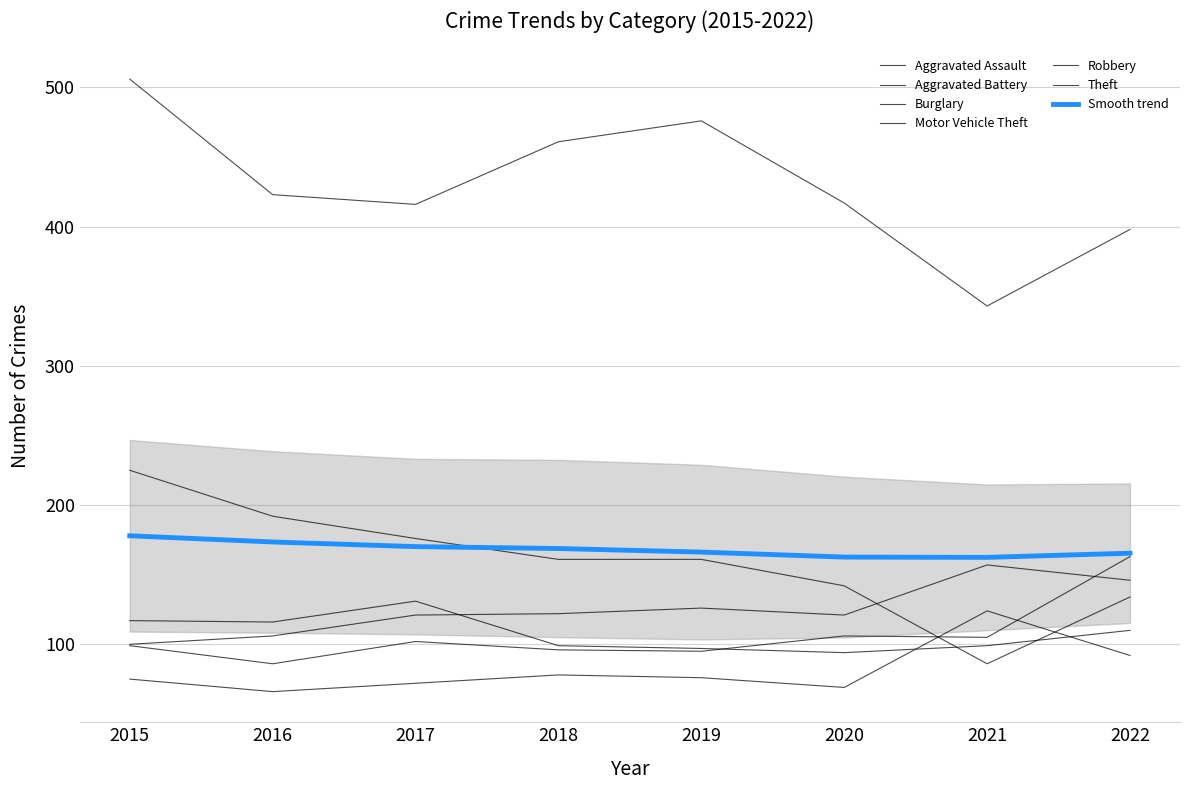

What is the maximum value shown in the chart?

506